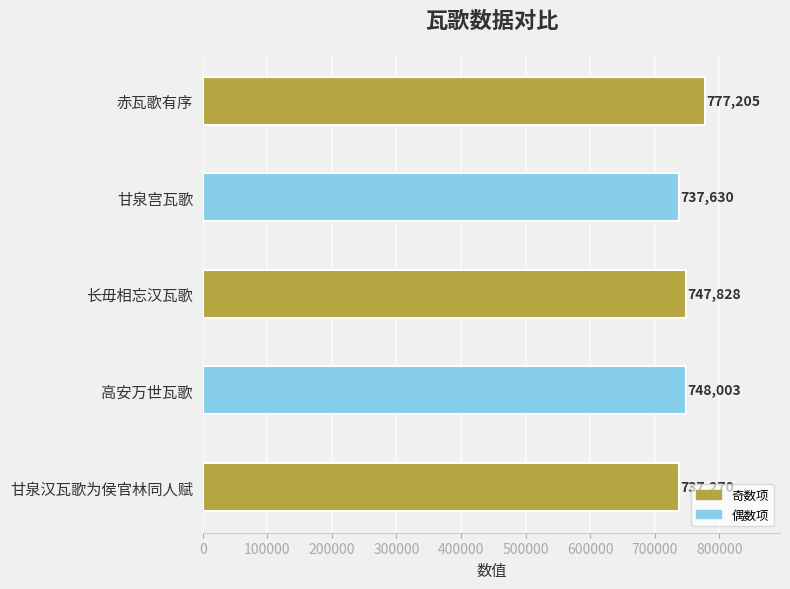

Reading top to bottom, transcribe all the data shown in this chart.

777205	737630	747828	748003	737270